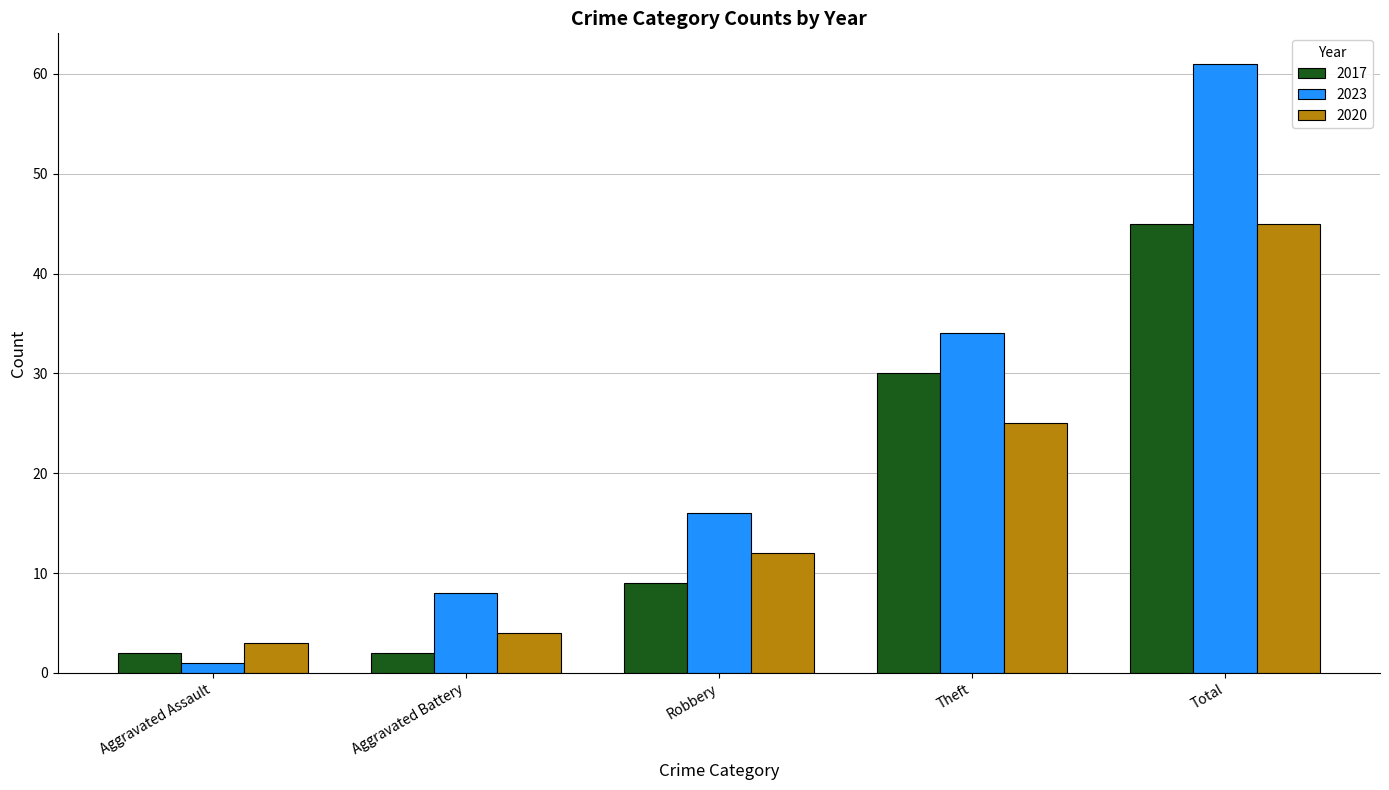

Which series has the largest range (max minus min)?

2023